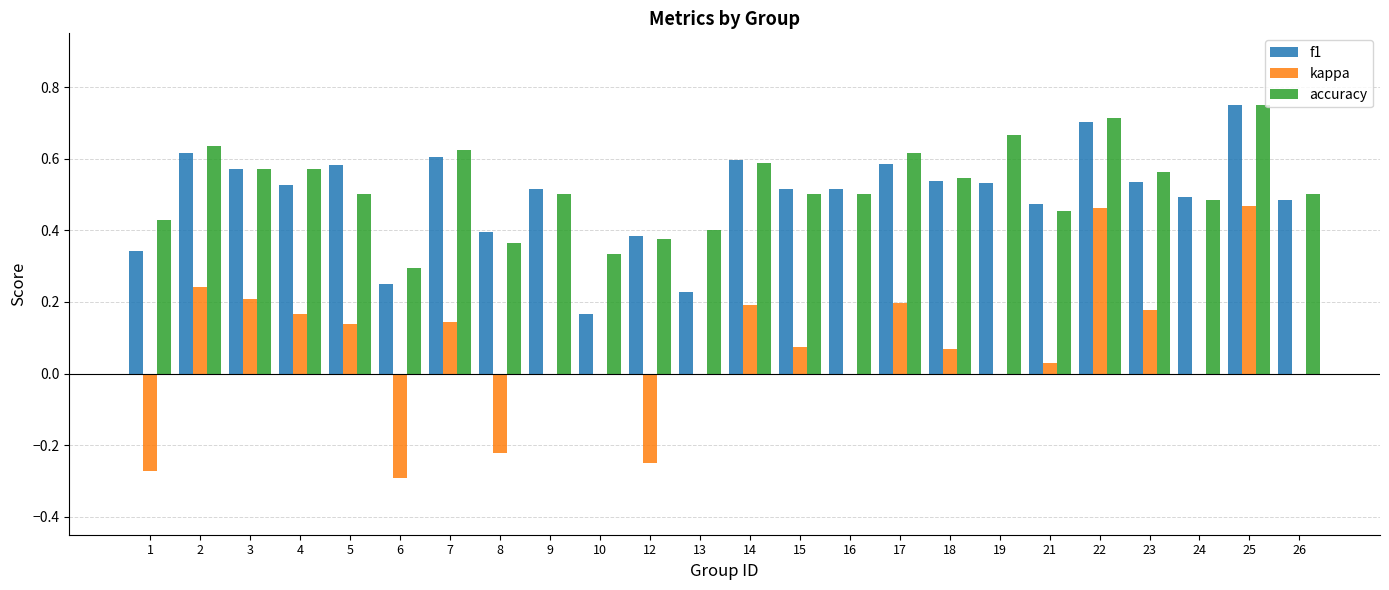

True or false: accuracy has a value of 0.4 at 22.

False